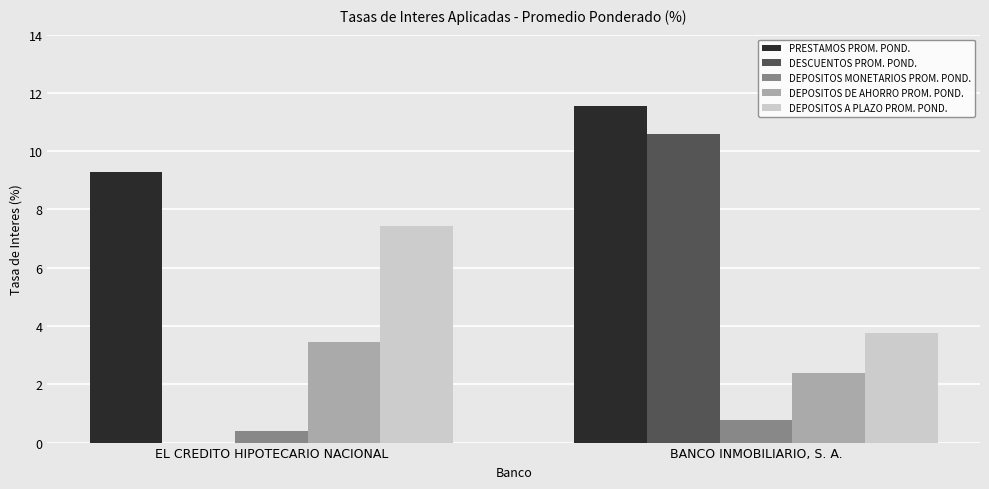

What is the greatest value displayed?

11.5